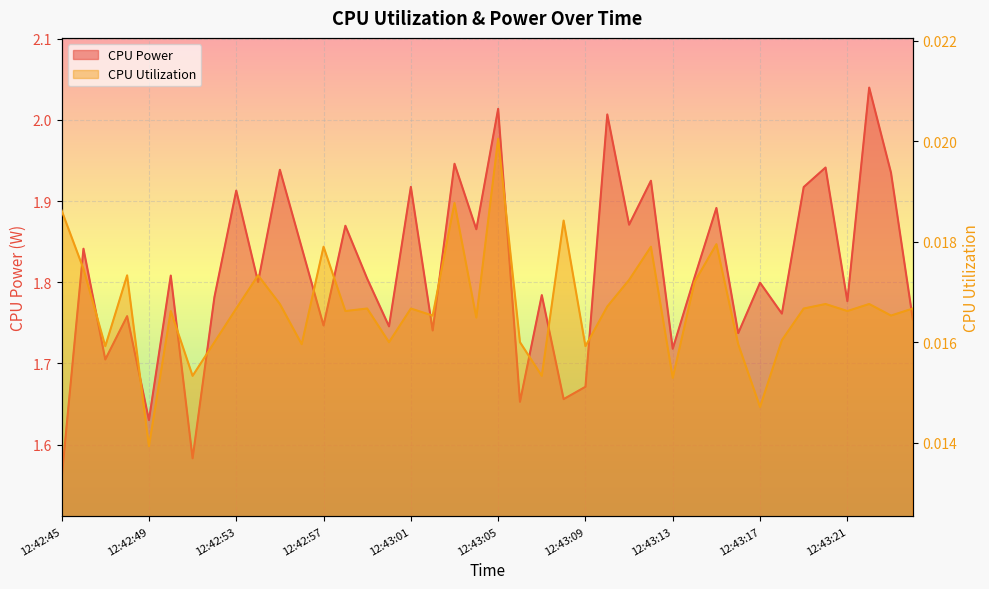

At which label does CPU Power reach its minimum?

12:42:45